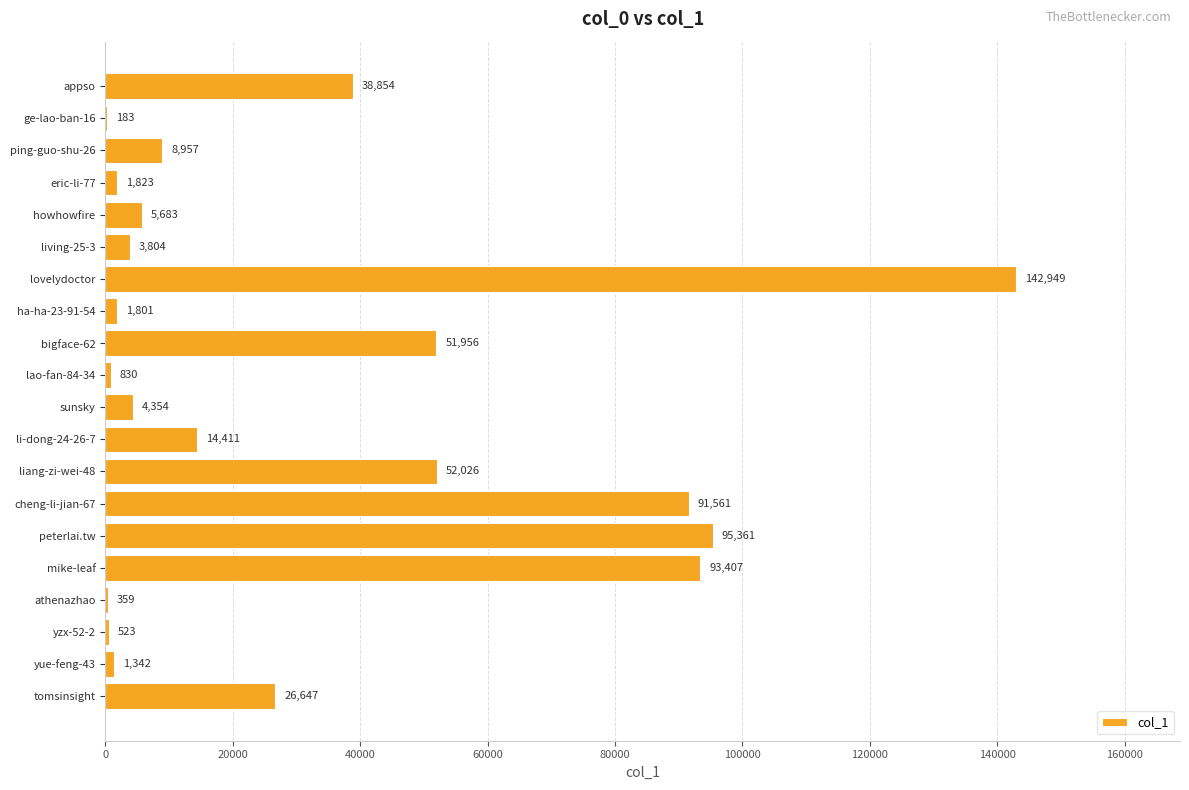

The chart shows a value of 38854 at appso. True or false?

True